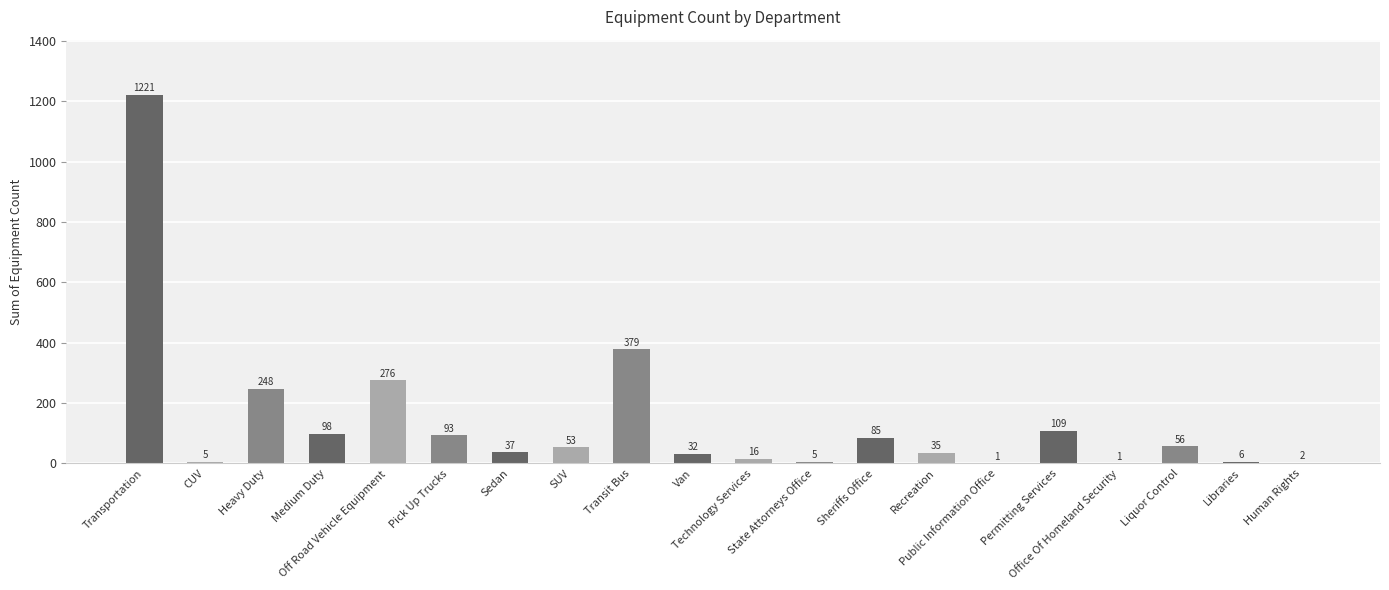

How many distinct data groups are displayed?

1